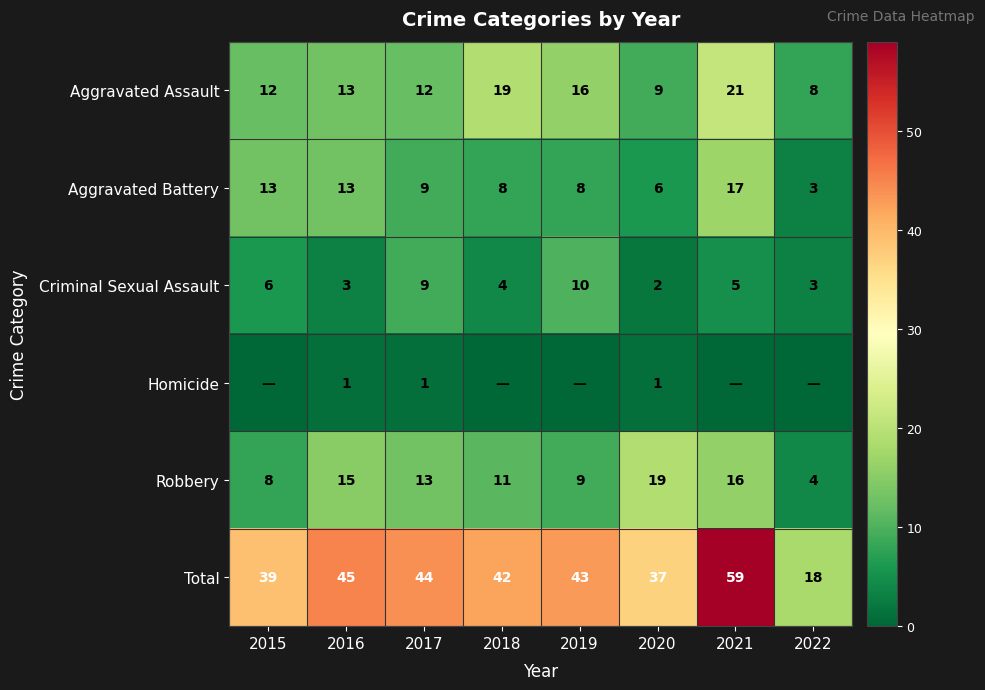

Which category has the highest value in the Aggravated Battery series?

2021